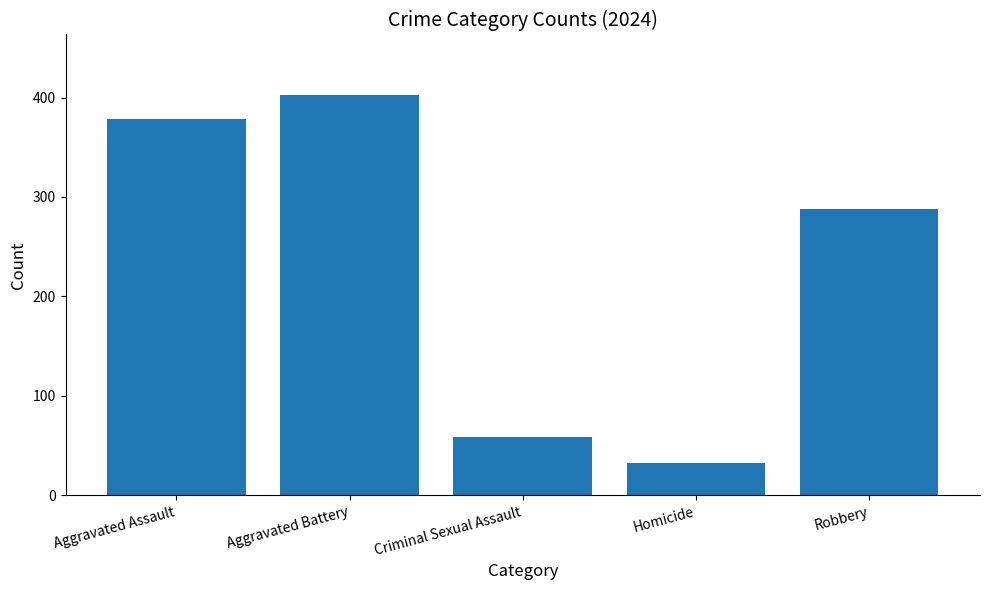

Count the number of data series in this chart.

1